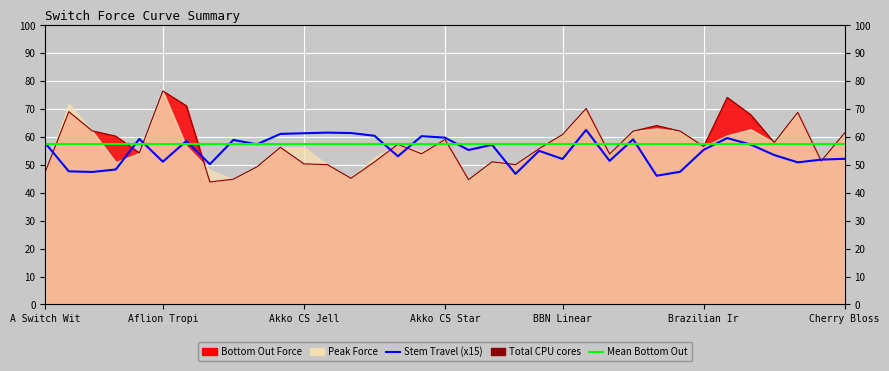

At which label does Bottom Out Force first exceed 56?

Aflion Black and Orange